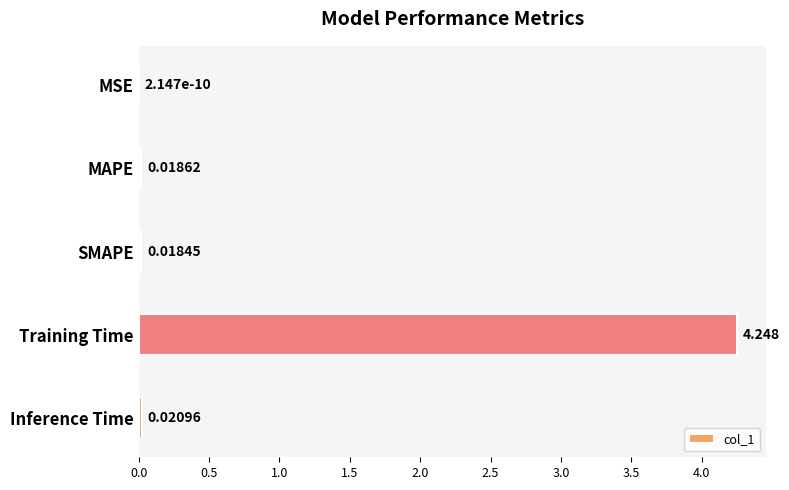

Which category has the highest value across all series?

Training Time